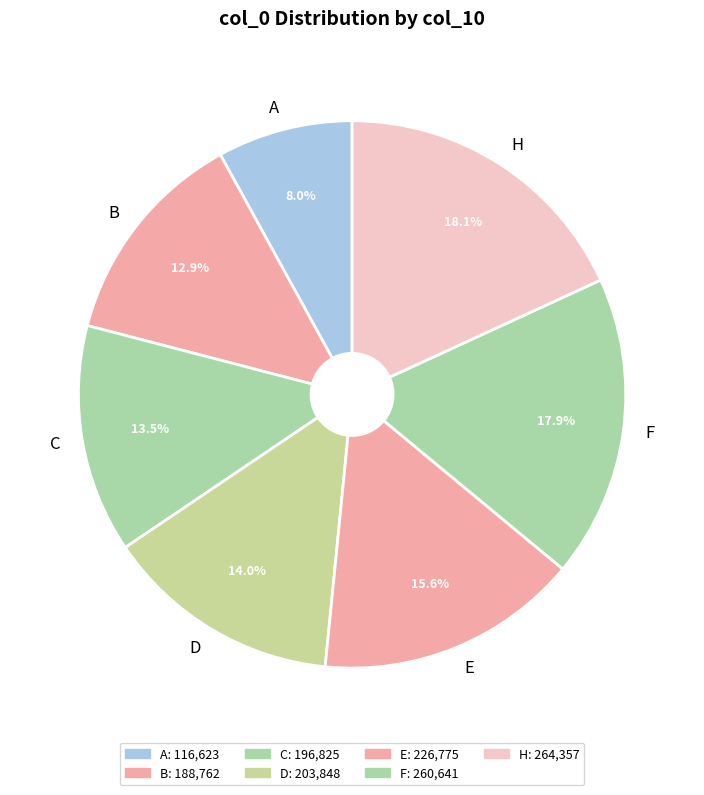

Is there a majority slice in this chart?

No